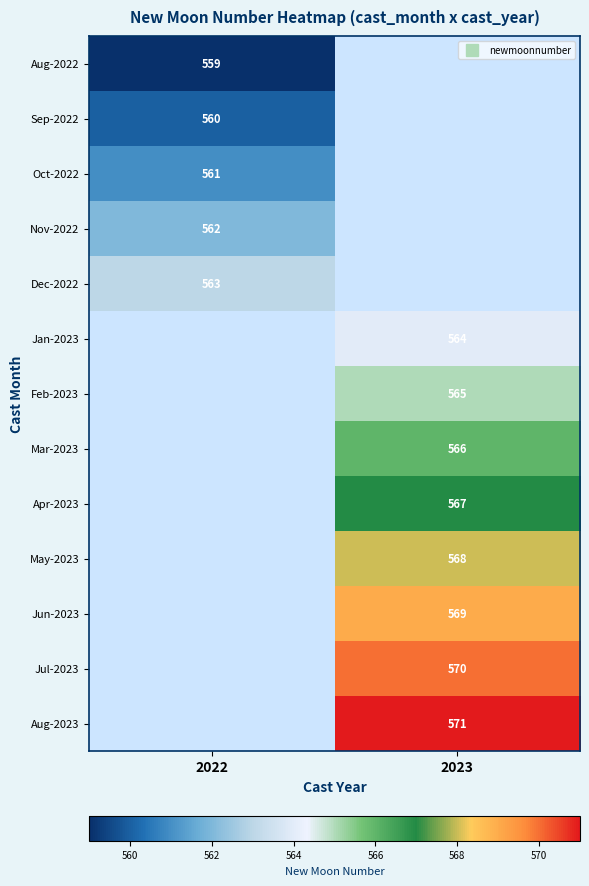

How many series are shown in this chart?

13